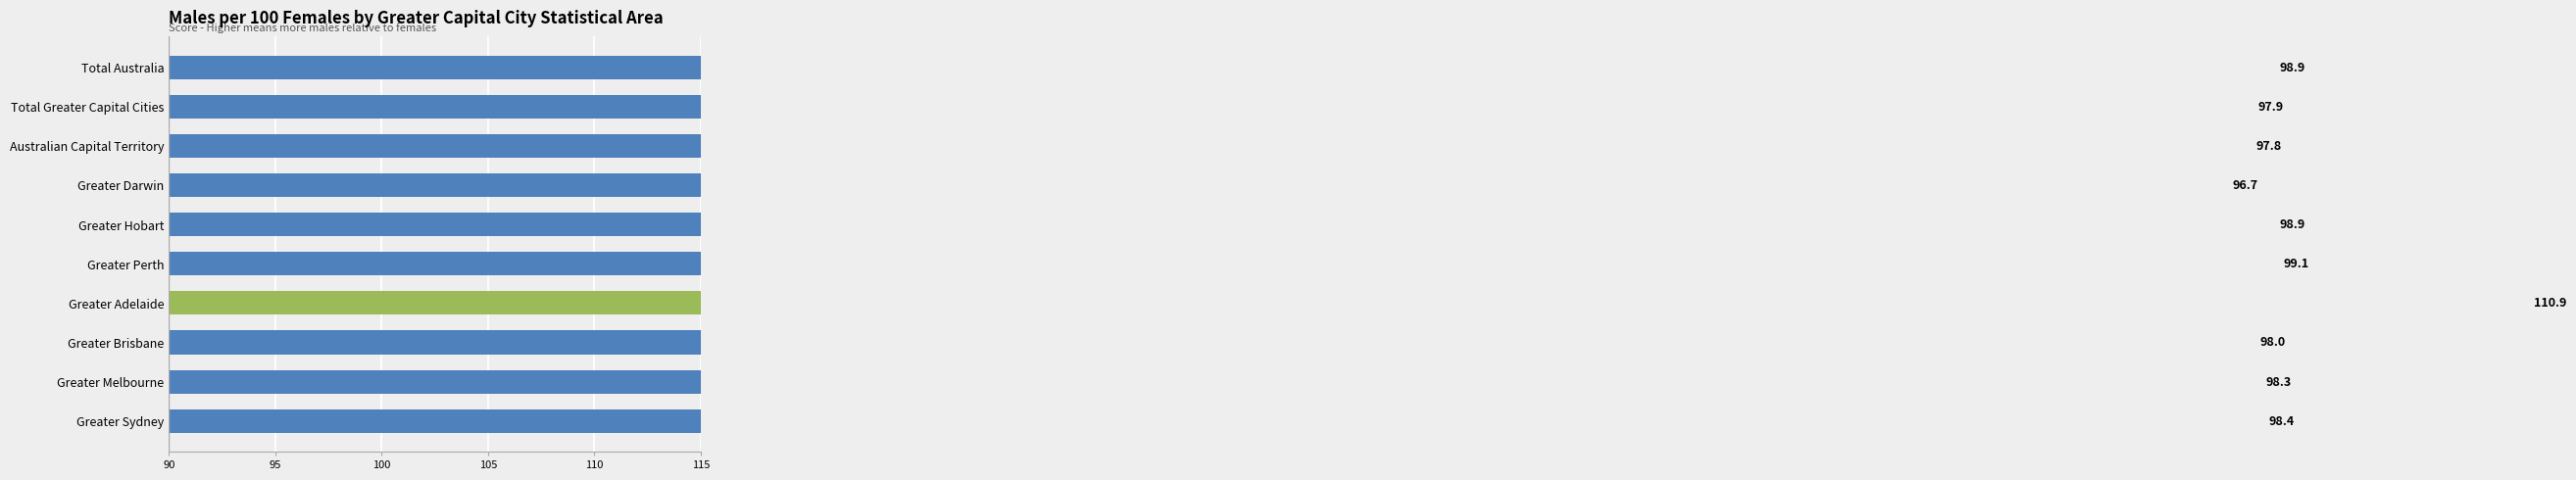

How many bars are there in total?

10